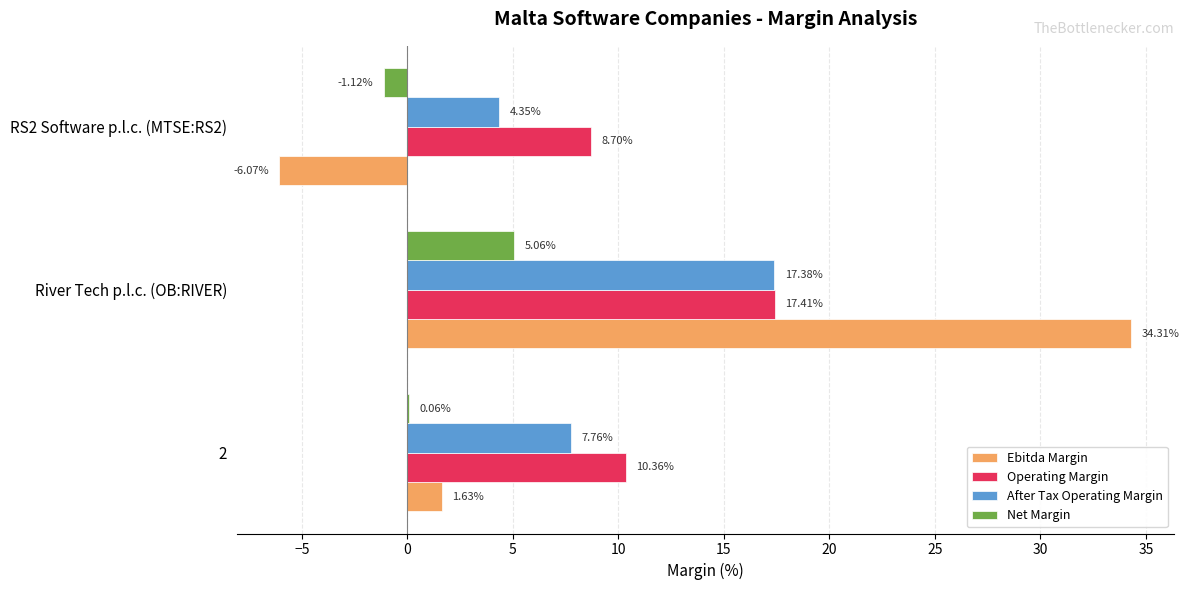

Which series changed the most between River Tech p.l.c. (OB:RIVER) and RS2 Software p.l.c. (MTSE:RS2)?

Ebitda Margin